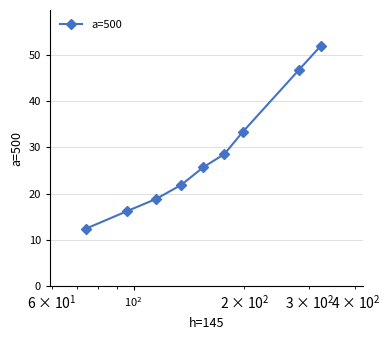

Reading left to right, what are all the values shown in this chart?

12.4	16.2	18.8	21.9	25.7	28.5	33.3	46.8	51.9